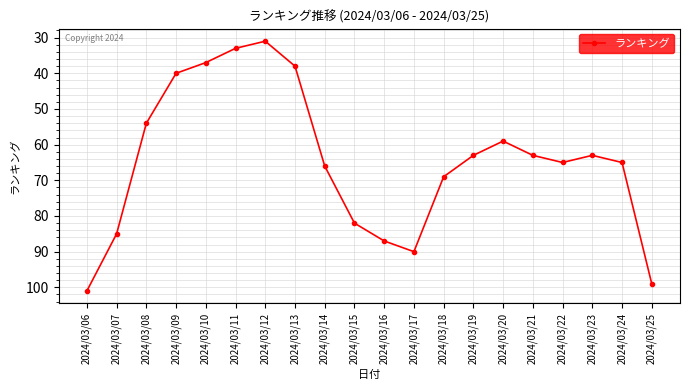

Which label corresponds to the smallest value in the chart?

2024/03/12